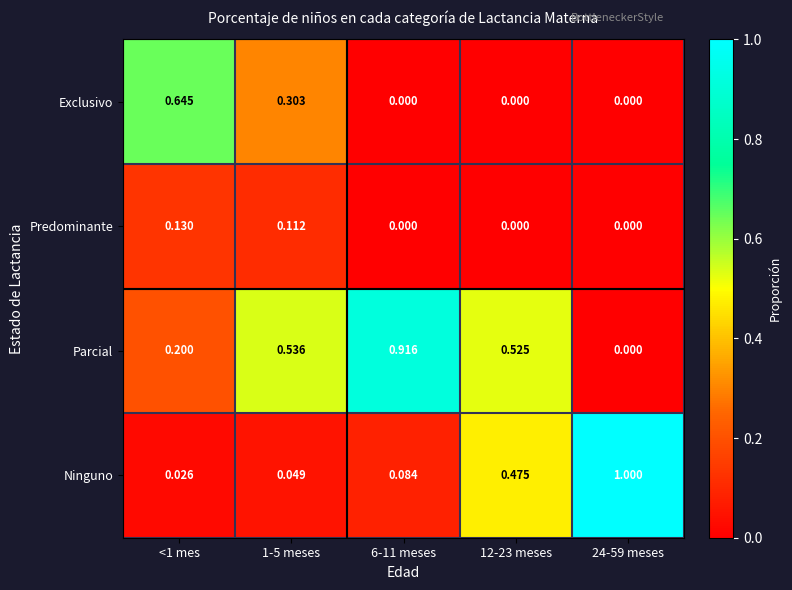

Between 1-5 meses and 6-11 meses, which series saw the biggest shift?

Parcial